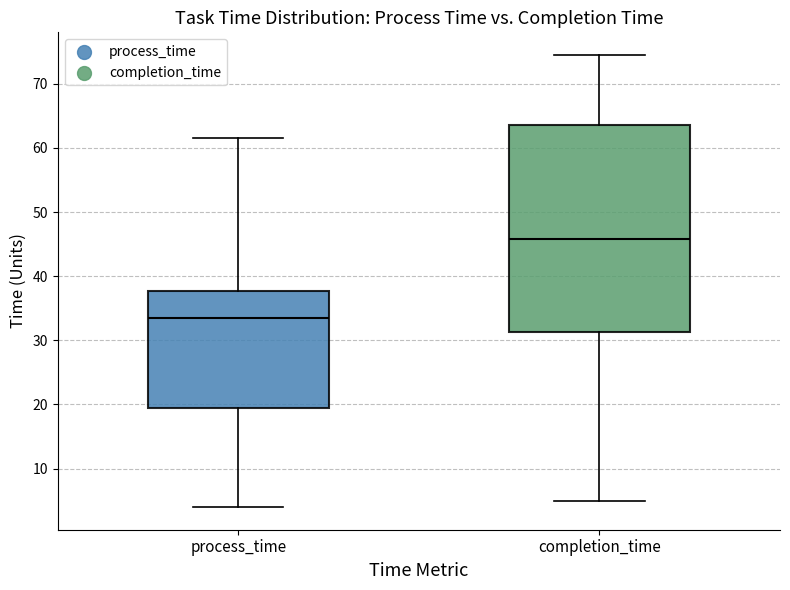

Comparing the boxes themselves (not the whiskers), which one is the tallest?

completion_time